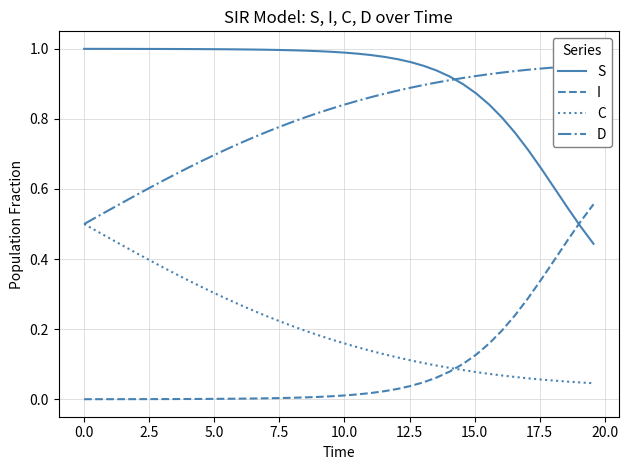

True or false: S and I intersect in this chart.

True